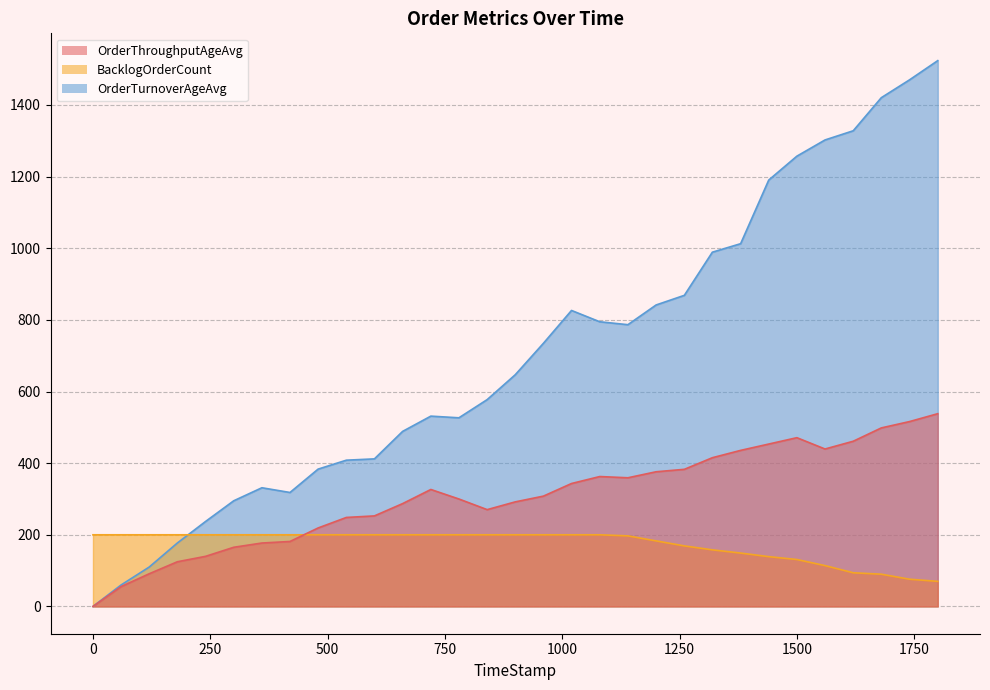

True or false: OrderThroughputAgeAvg has more than 0 points higher than both neighbors.

True